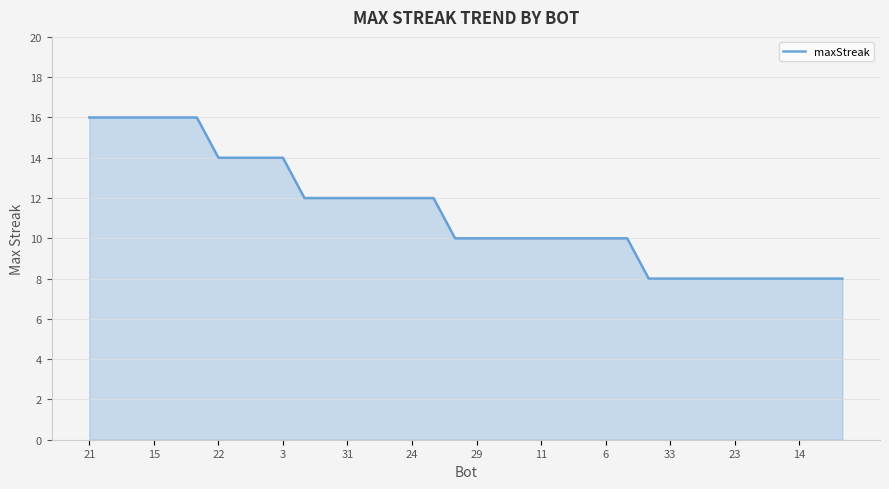

What is the maximum value shown in the chart?

16